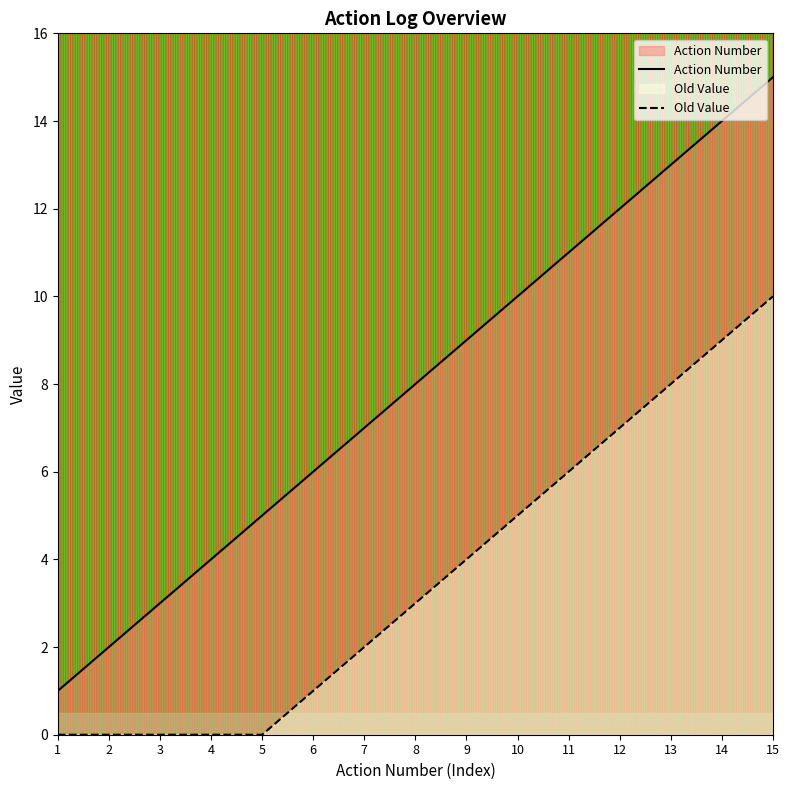

Which series has the largest total across all categories?

Action Number